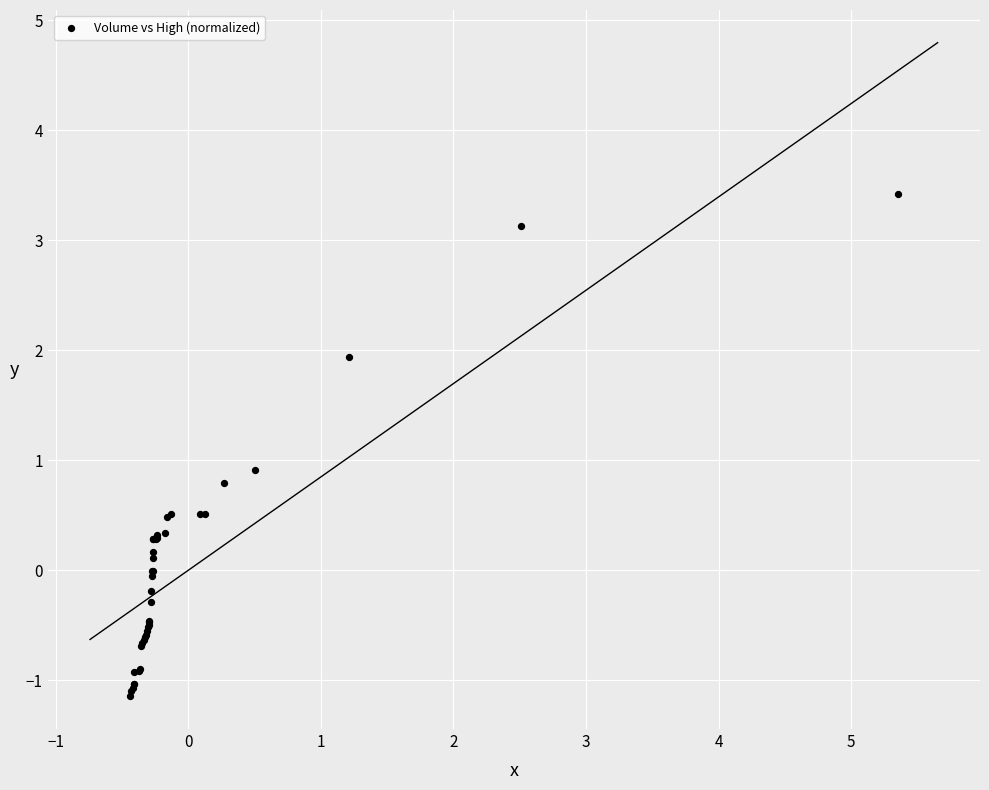

What Y value in the scatter plot is closest to 1?

0.9